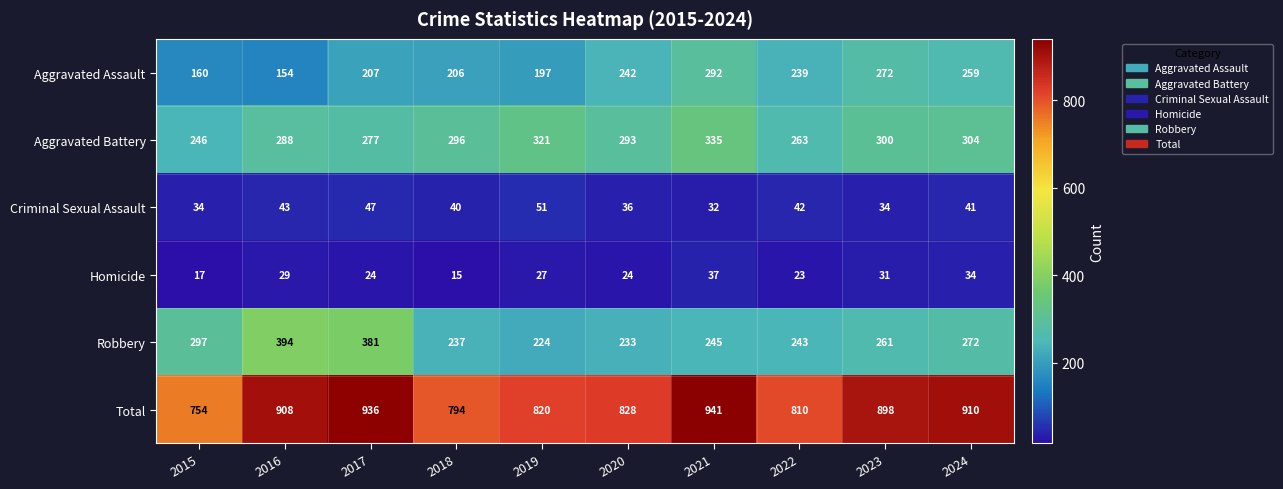

Where is Aggravated Battery nearest to the value 290?

2016